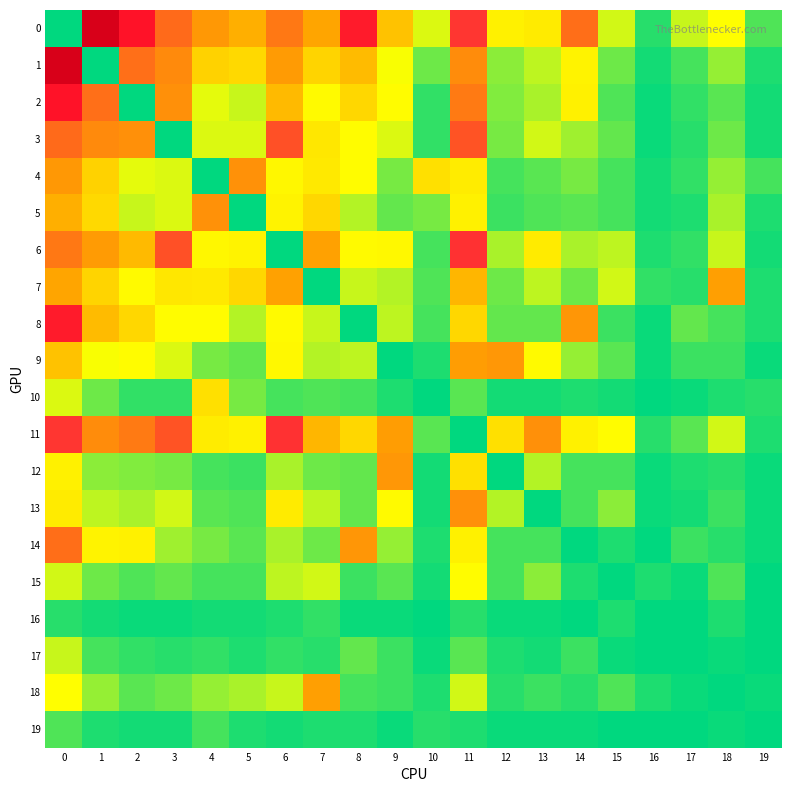

Between 16 and 17, which series saw the biggest shift?

row_0